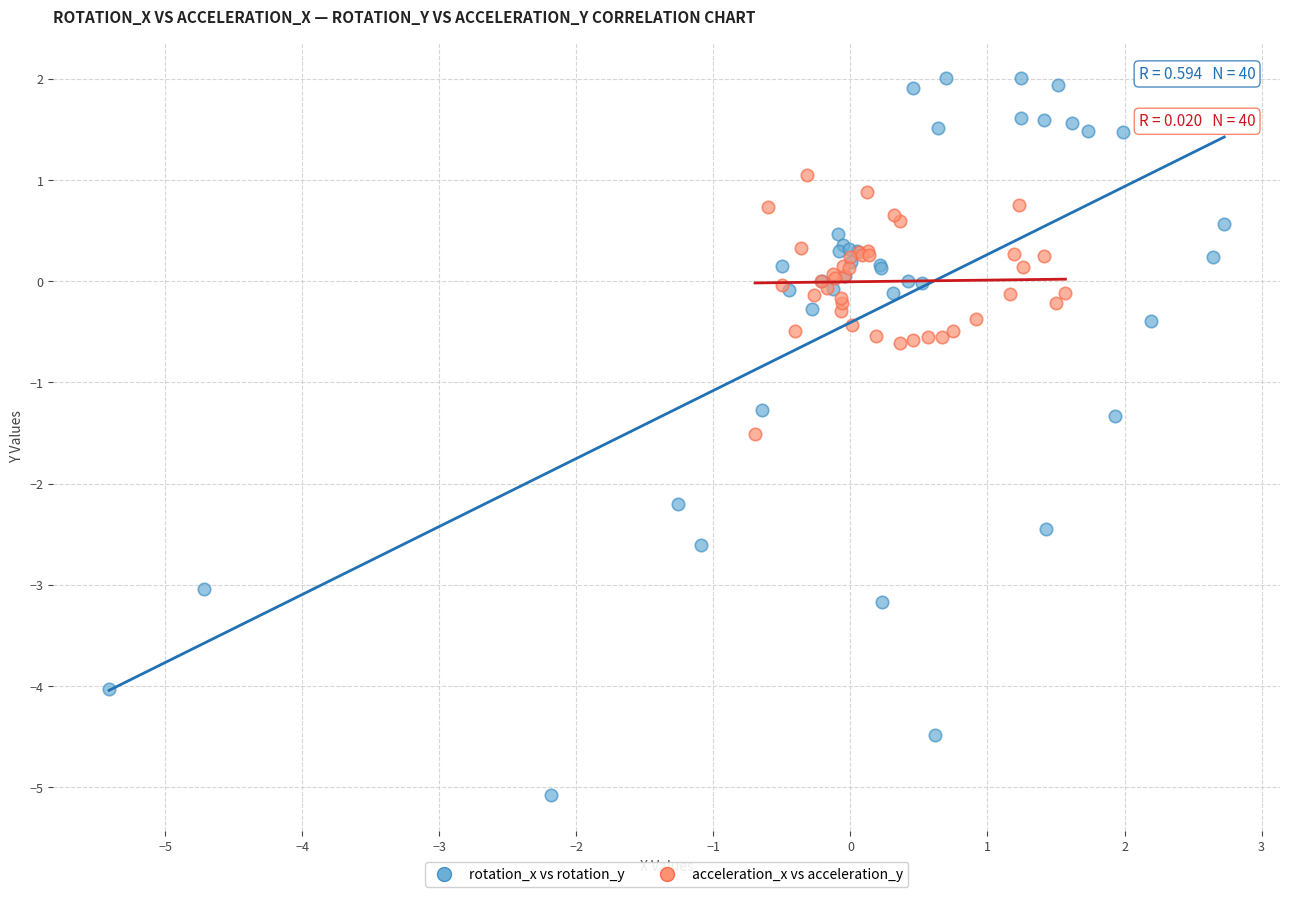

What are all the series names shown in the legend?

rotation_x vs rotation_y, acceleration_x vs acceleration_y